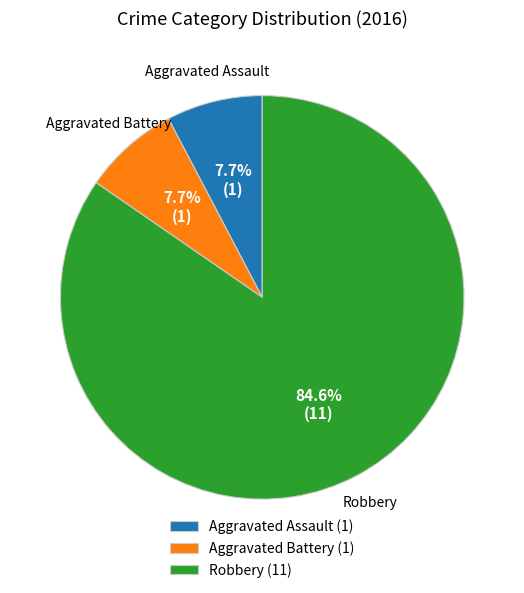

Combined, do Aggravated Assault (1) and Aggravated Battery (1) account for over 50%?

No